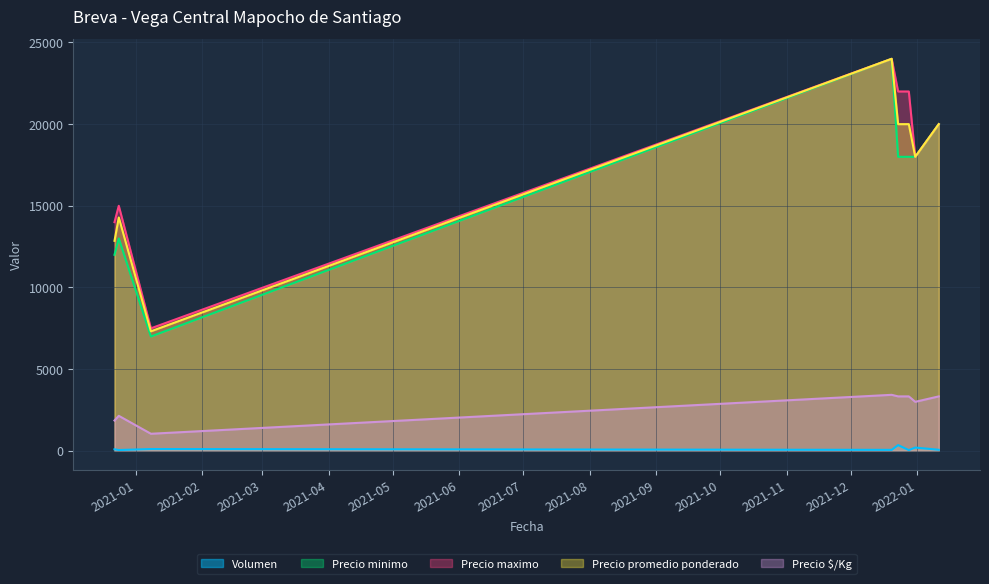

How many values in the Volumen series exceed 95?

3